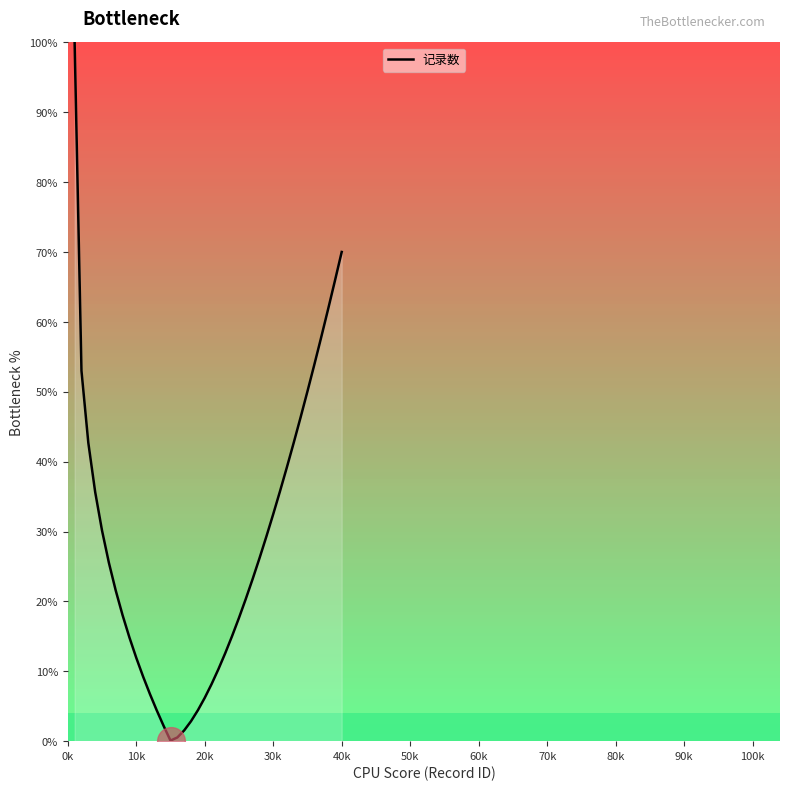

What is the difference between the maximum and minimum values?

99.9